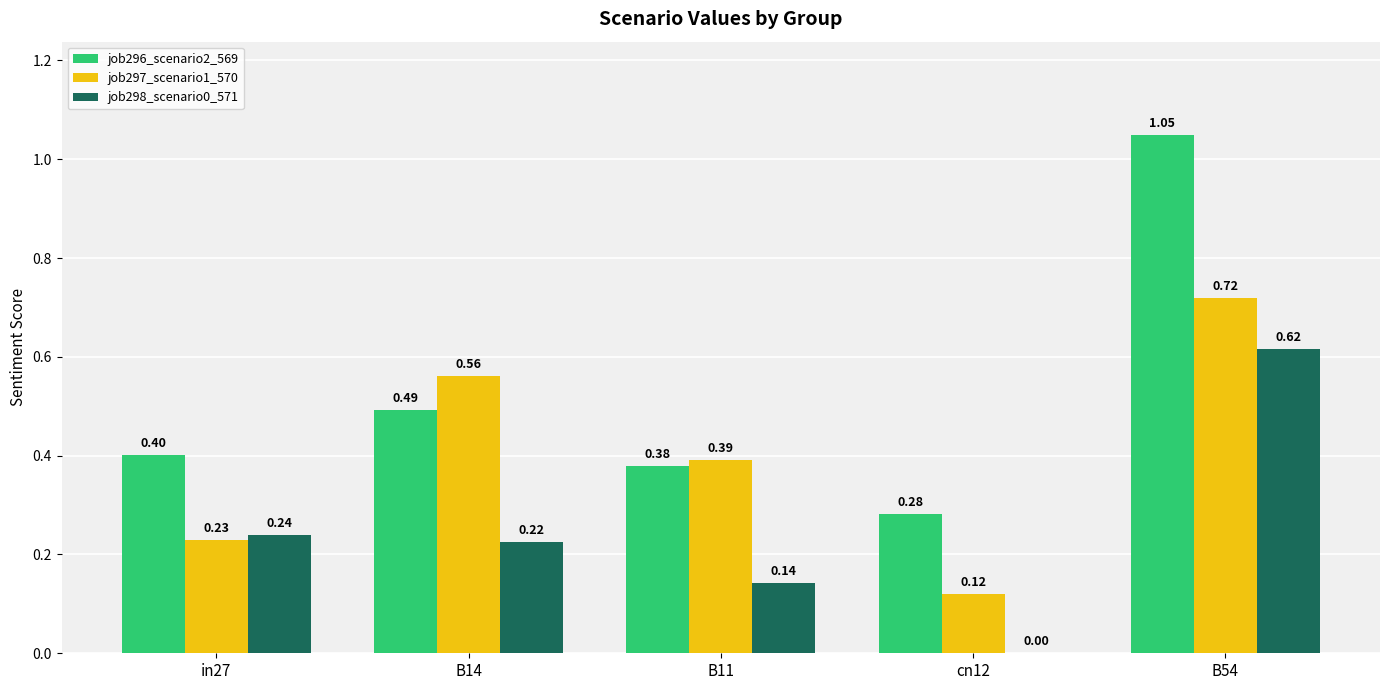

At which category is the sum across all series the highest?

B54